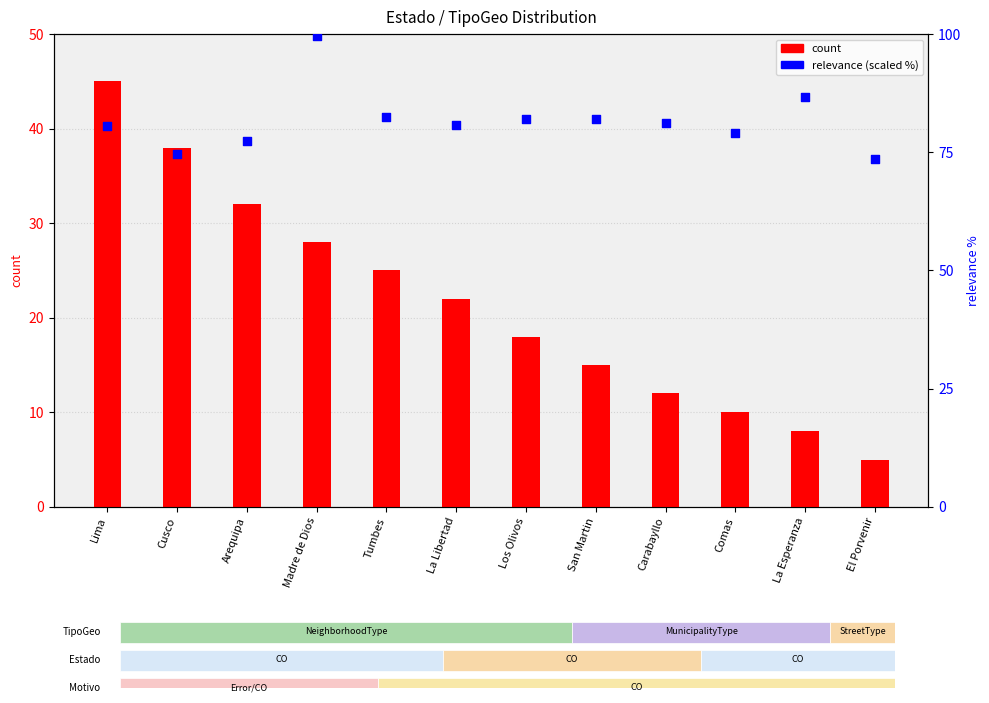

At how many categories does at least one series exceed 85?

2